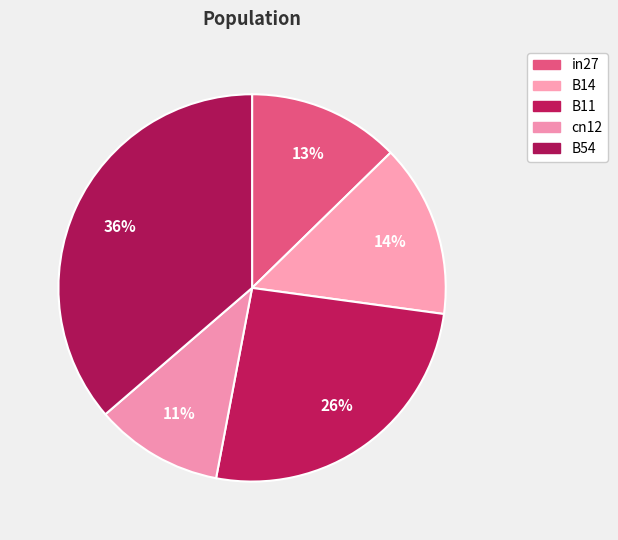

How many segments does this pie chart have?

5